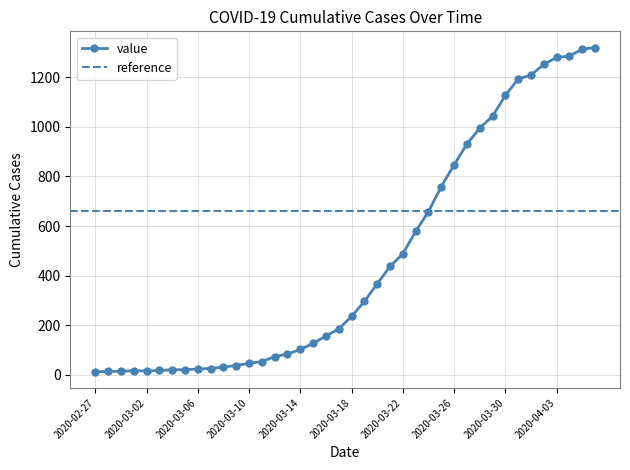

Rank the categories by value from lowest to highest.

2020-02-27, 2020-02-28, 2020-02-29, 2020-03-02, 2020-03-01, 2020-03-03, 2020-03-04, 2020-03-05, 2020-03-06, 2020-03-07, 2020-03-08, 2020-03-09, 2020-03-10, 2020-03-11, 2020-03-12, 2020-03-13, 2020-03-14, 2020-03-15, 2020-03-16, 2020-03-17, 2020-03-18, 2020-03-19, 2020-03-20, 2020-03-21, 2020-03-22, 2020-03-23, 2020-03-24, 2020-03-25, 2020-03-26, 2020-03-27, 2020-03-28, 2020-03-29, 2020-03-30, 2020-03-31, 2020-04-01, 2020-04-02, 2020-04-03, 2020-04-04, 2020-04-05, 2020-04-06